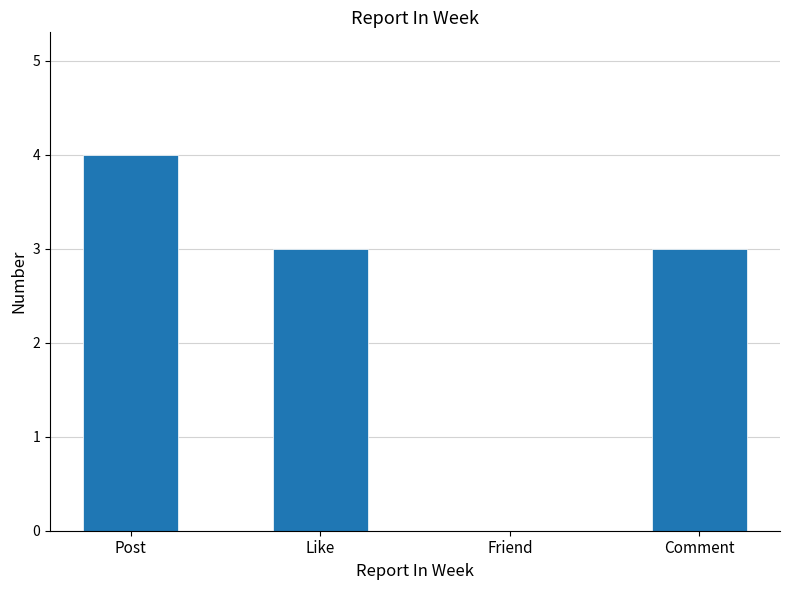

Which has a higher value, Comment or Post?

Post